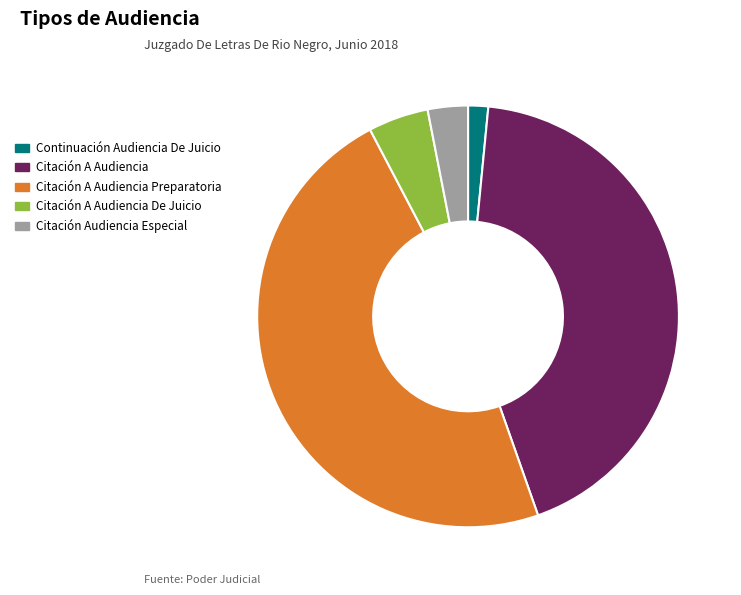

Between Citación Audiencia Especial and Citación A Audiencia, which is larger?

Citación A Audiencia